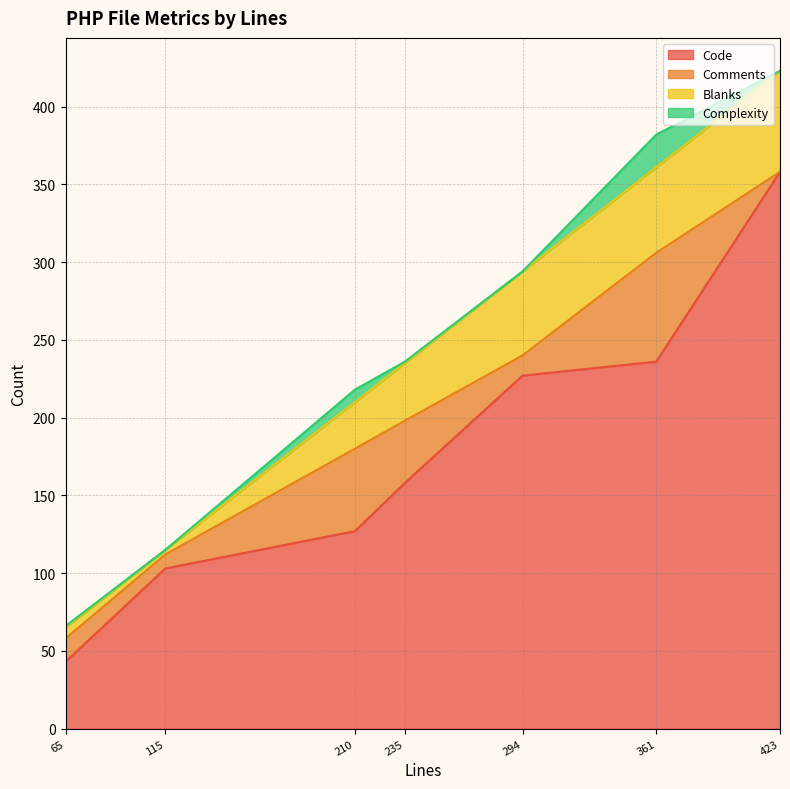

List the labels in order of Code value, smallest first.

65, 115, 210, 235, 294, 361, 423